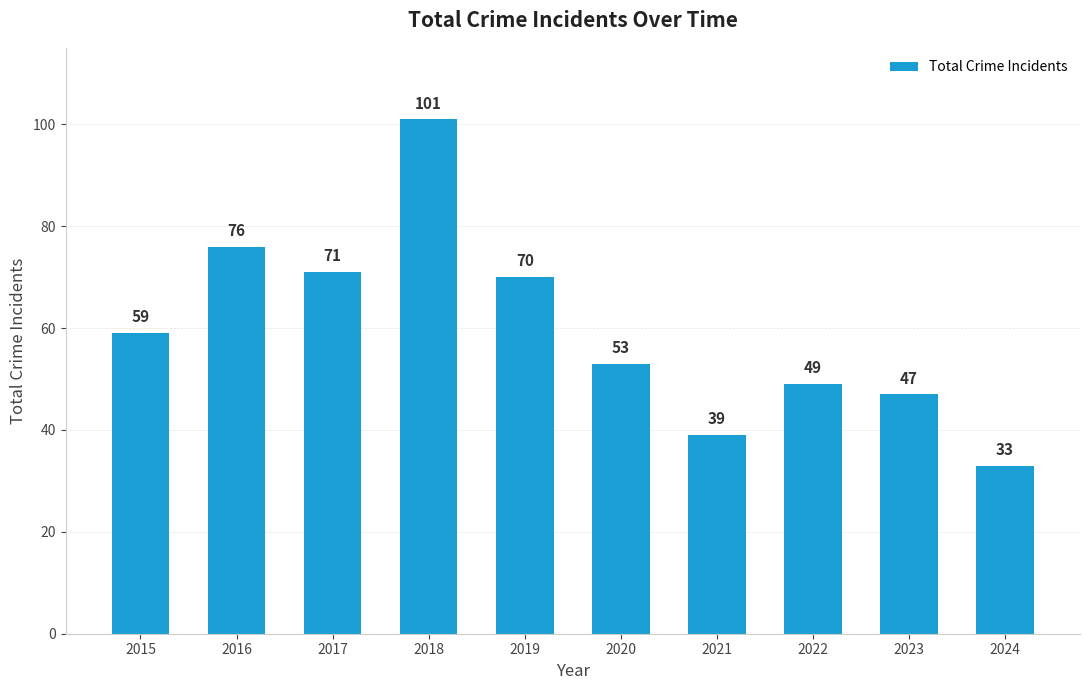

What is the value of the 3rd bar from the left?

71